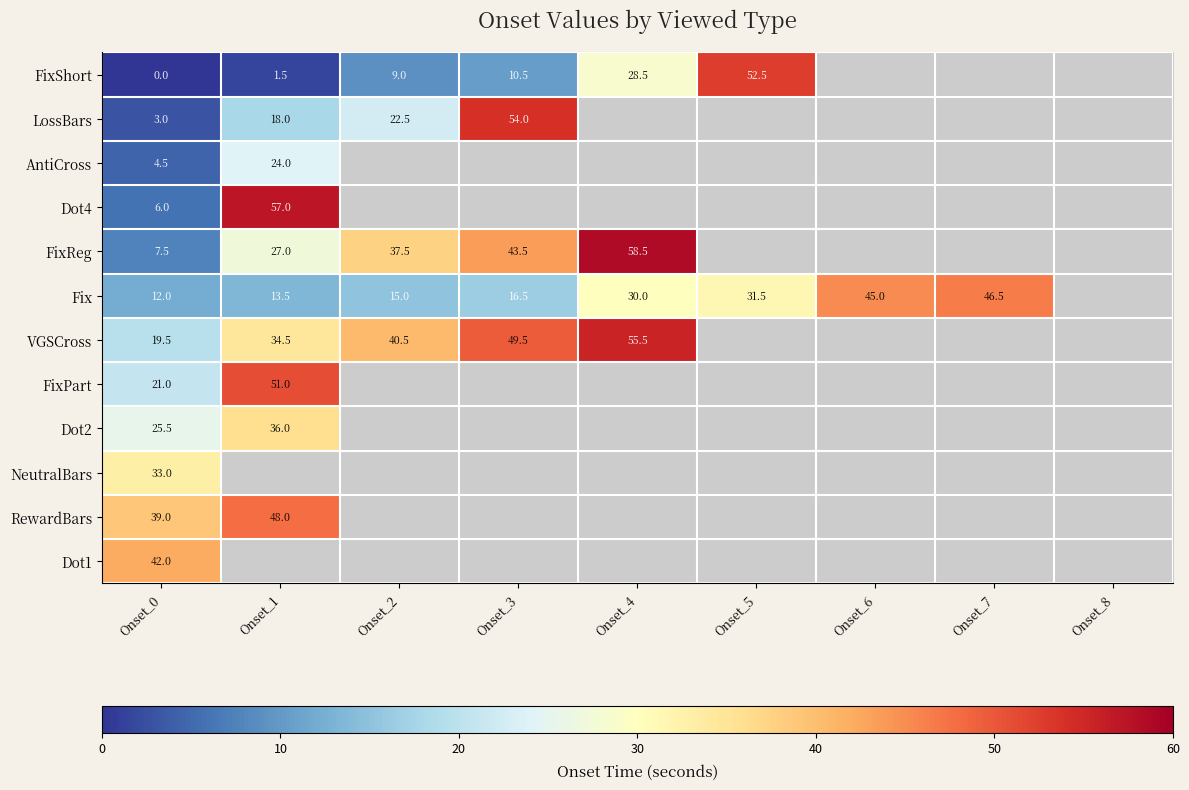

What is the total value across all series at Onset_0?

213.0